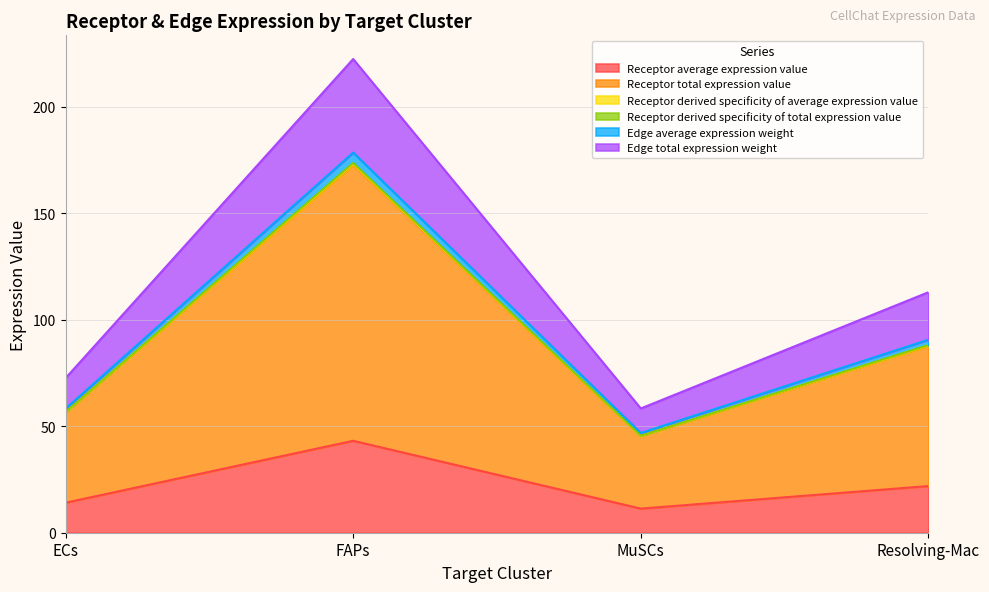

Where is Receptor derived specificity of total expression value nearest to the value 108?

Resolving-Mac